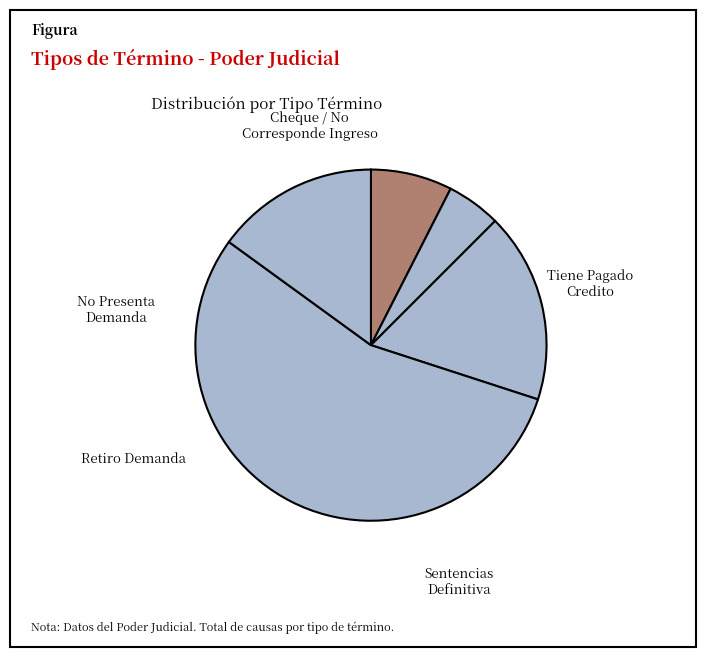

Count the number of slices in the pie.

5